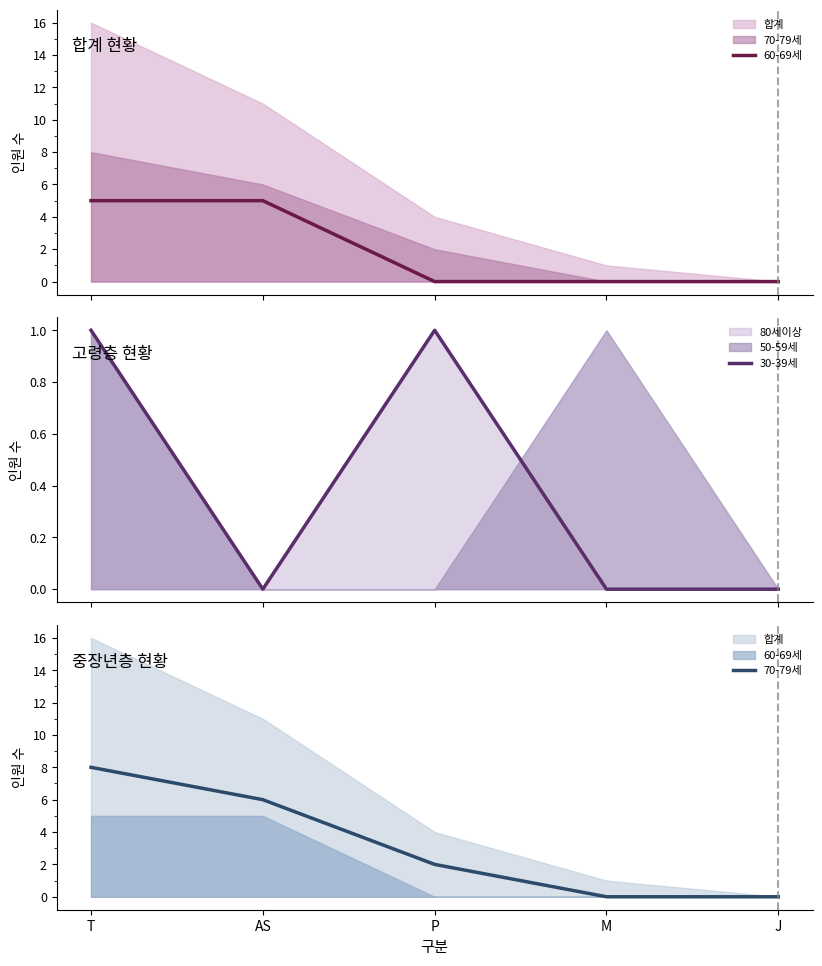

What is the sum of the 70-79세 values at P and J?

2